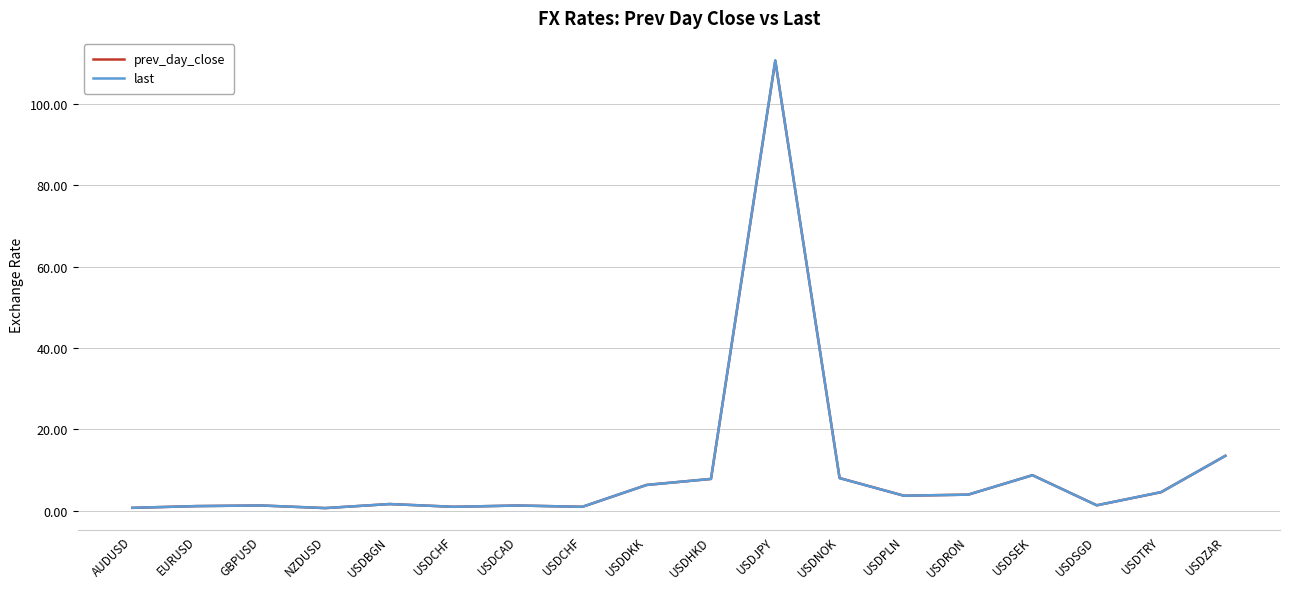

Is it true that prev_day_close equals 2.2 at USDPLN?

False